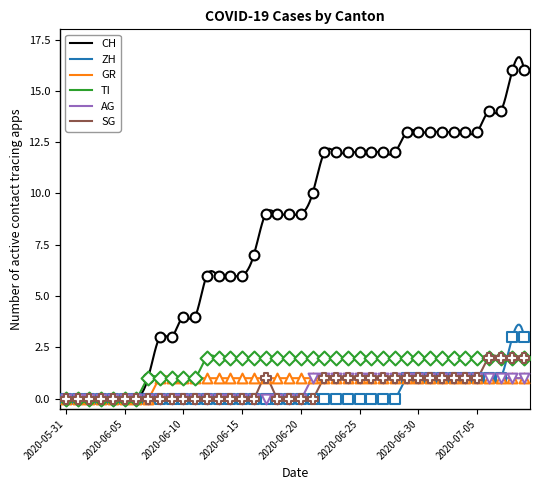

At which category is the sum across all series the highest?

2020-07-08